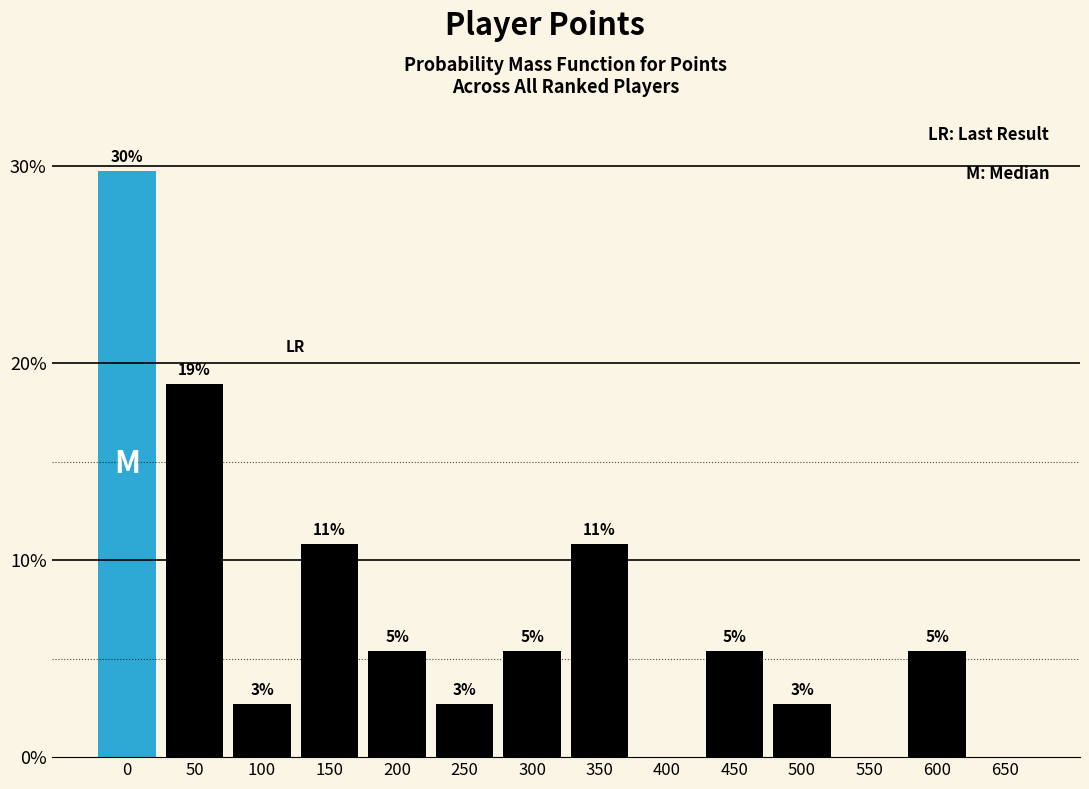

Are the bars horizontal?

No